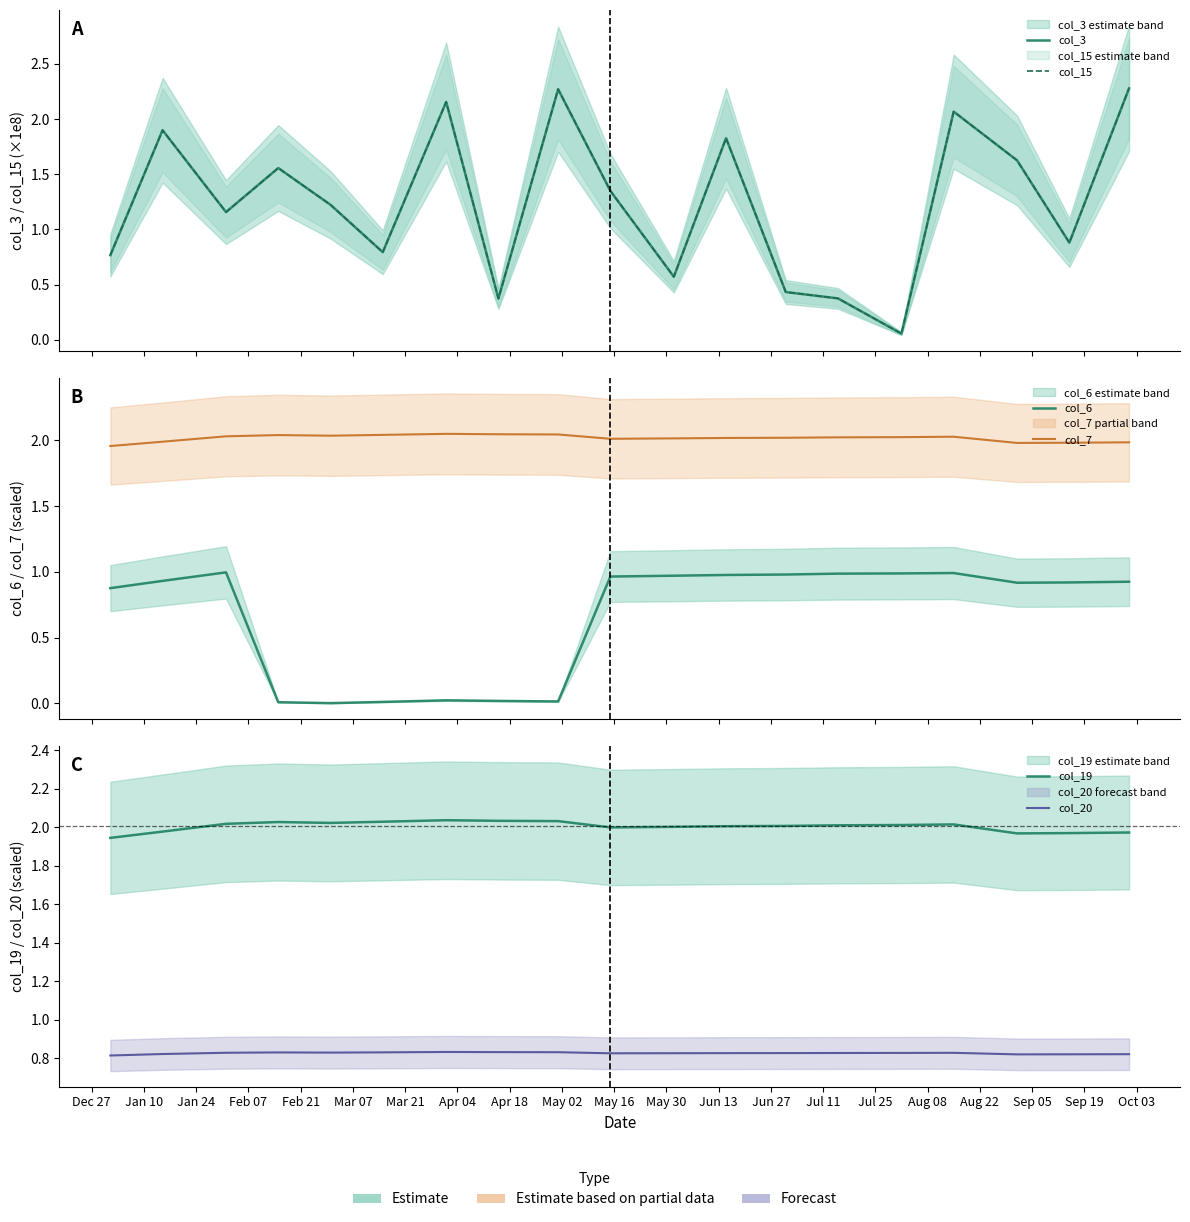

What is the value of the col_3 point at the 3rd from the left?

1.2